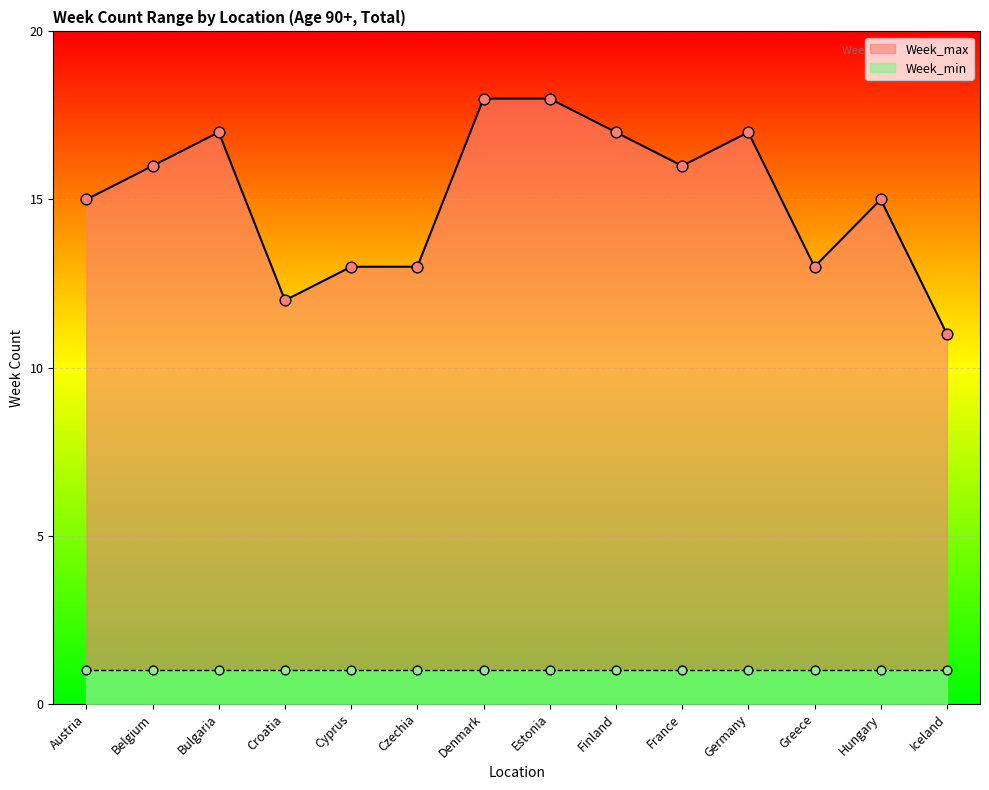

What is the change in value from Austria to Greece?

-2